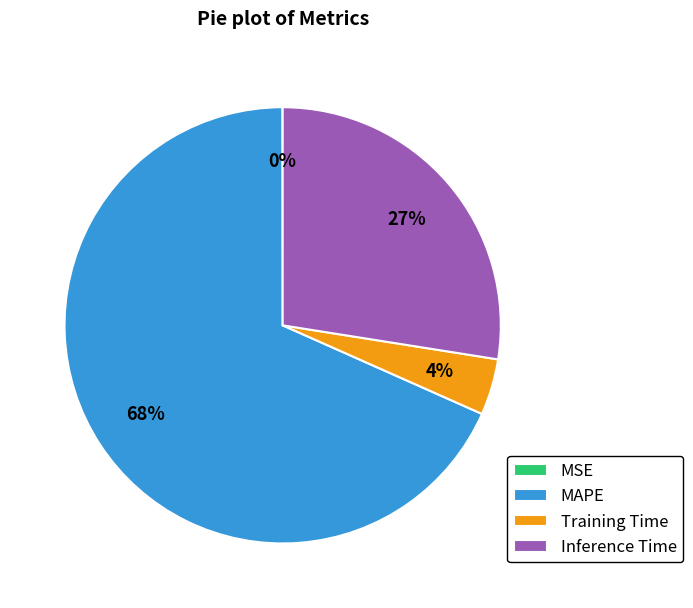

To the nearest percent, what portion does Inference Time represent?

27%